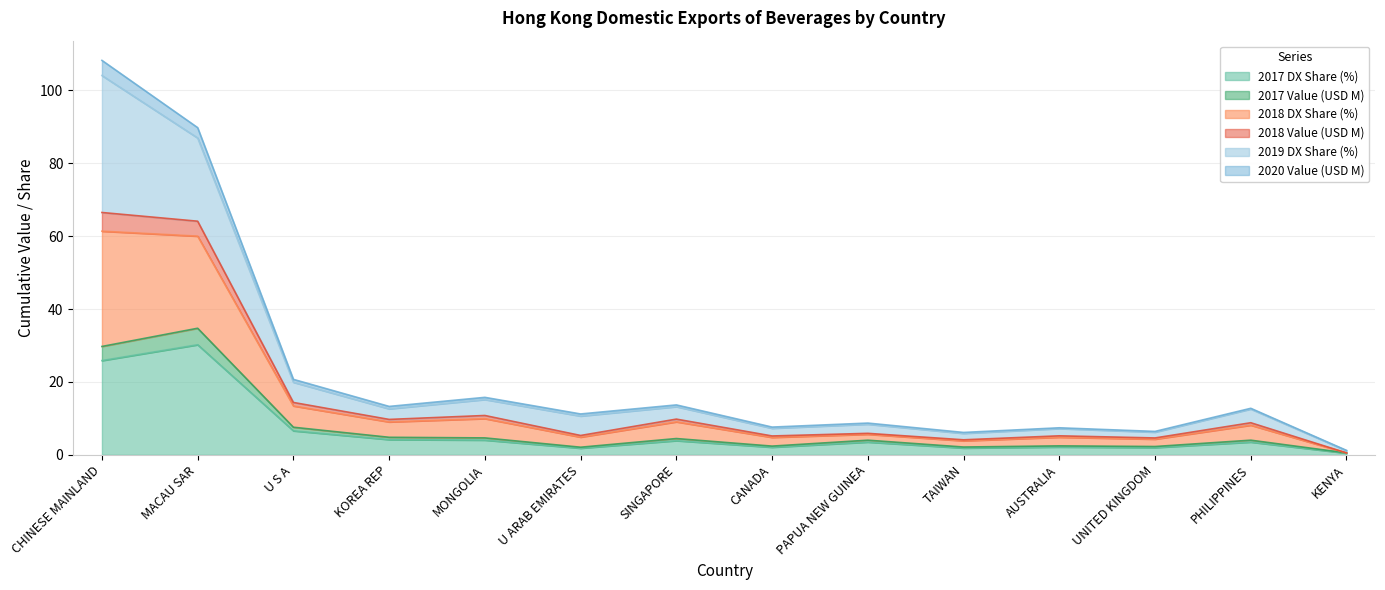

True or false: 2017 Value (USD M) has a value of 6.9 at MONGOLIA.

False